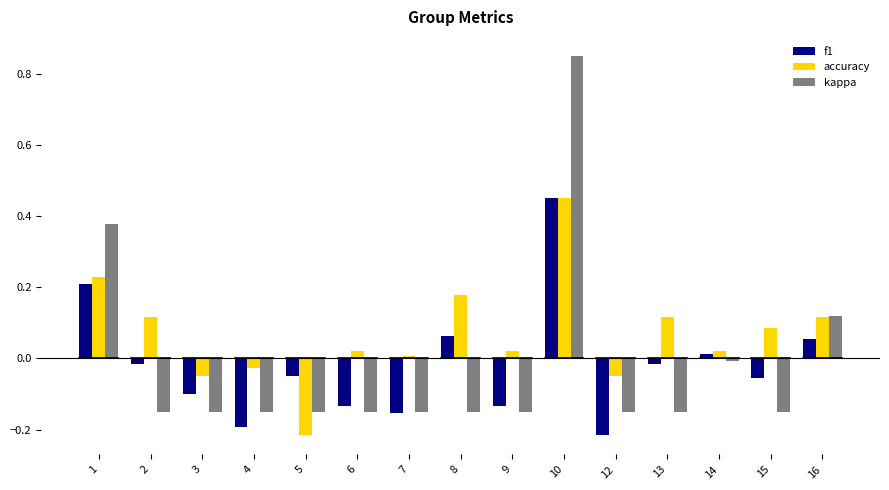

At 15, list the series in order from smallest to largest.

kappa, f1, accuracy